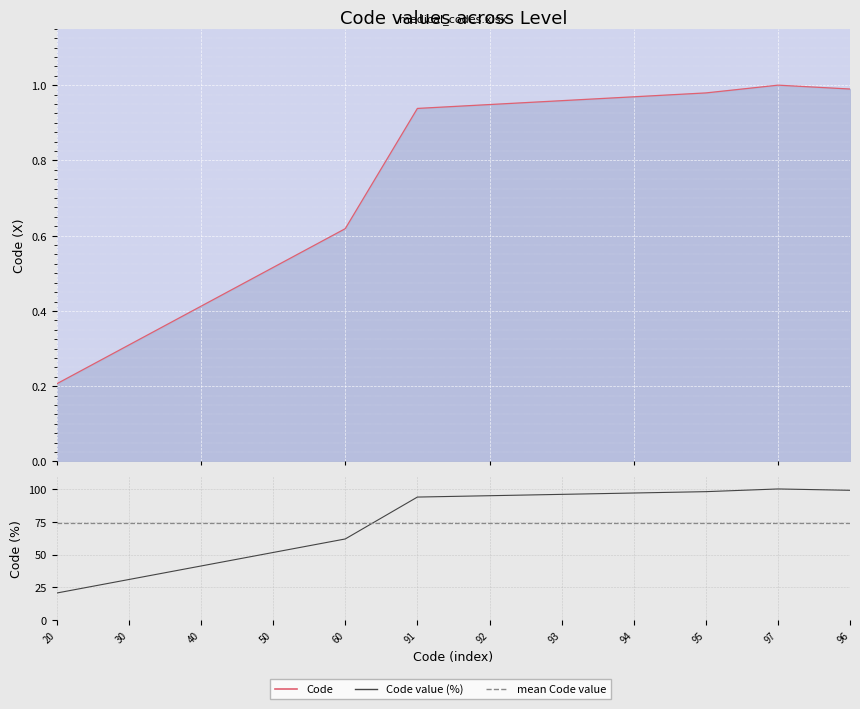

Reading left to right, transcribe all the data shown in this chart.

0.2	0.3	0.4	0.5	0.6	0.9	0.9	1.0	1.0	1.0	1.0	1.0